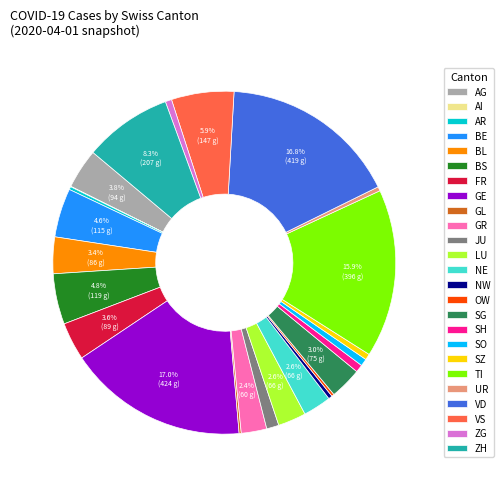

Is there a majority slice in this chart?

No